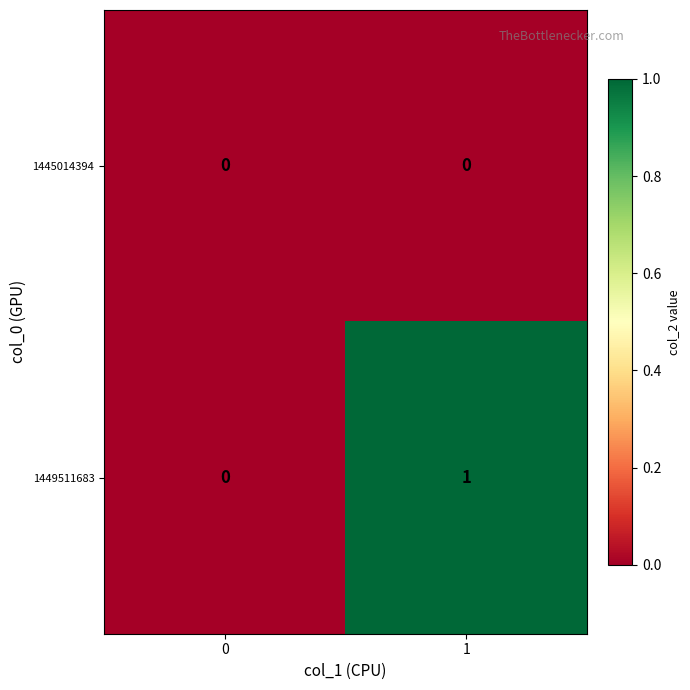

Which series has the largest range (max minus min)?

1449511683